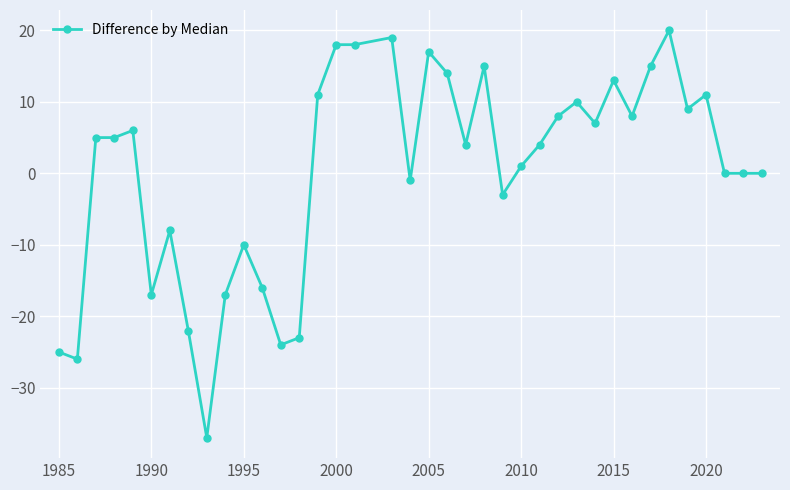

True or false: there are more than 2 points higher than both neighbors.

True